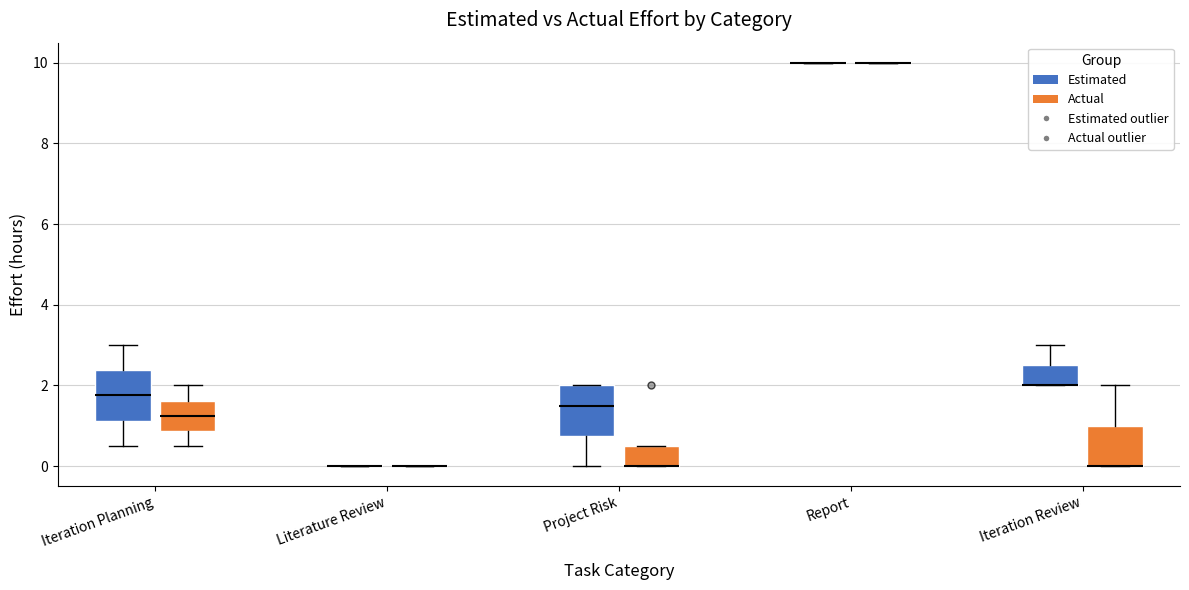

Reading left to right, read every box against the y-axis: the position of its median line, the range the box covers, and the ends of its whiskers. The values are not printed on the chart, so give them approximately, as read against the axis.

Iteration Planning (Estimated): median 1.8, box 1.2 to 2.4, whiskers 0.6 to 3.0
Iteration Planning (Actual): median 1.2, box 0.8 to 1.6, whiskers 0.6 to 2.0
Literature Review (Estimated): box collapsed to a line at 0.0, whiskers 0.0 to 0.0
Literature Review (Actual): box collapsed to a line at 0.0, whiskers 0.0 to 0.0
Project Risk (Estimated): median 1.6, box 0.8 to 2.0, whiskers 0.0 to 2.0
Project Risk (Actual): median 0.0 (drawn on the box's lower edge), box 0.0 to 0.6, whiskers 0.0 to 0.6
Report (Estimated): box collapsed to a line at 10.0, whiskers 10.0 to 10.0
Report (Actual): box collapsed to a line at 10.0, whiskers 10.0 to 10.0
Iteration Review (Estimated): median 2.0 (drawn on the box's lower edge), box 2.0 to 2.6, whiskers 2.0 to 3.0
Iteration Review (Actual): median 0.0 (drawn on the box's lower edge), box 0.0 to 1.0, whiskers 0.0 to 2.0